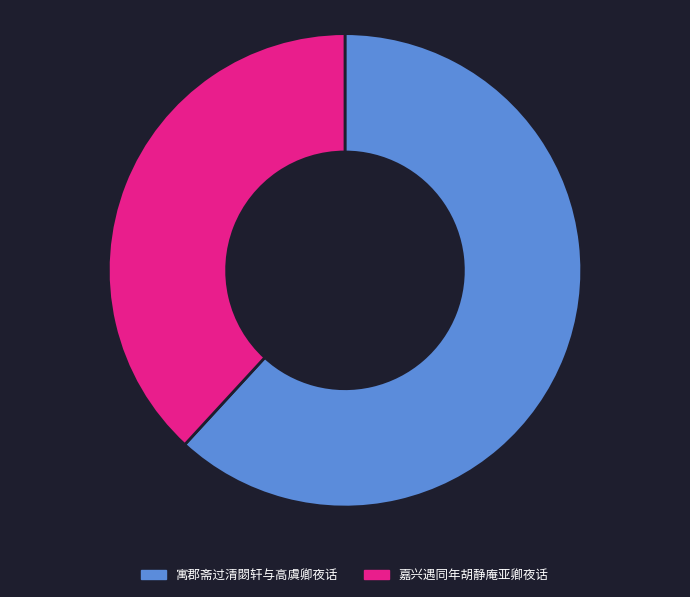

What is the largest slice in the pie chart?

寓郡斋过清閟轩与高虞卿夜话